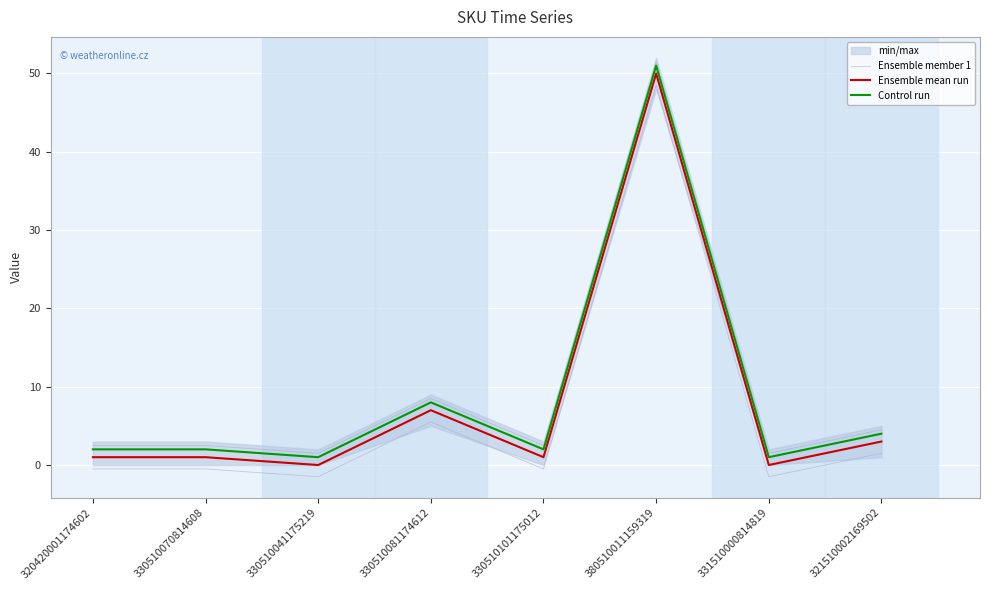

Rank the series by their average value, from highest to lowest.

Control run, Ensemble mean run, Ensemble member 1